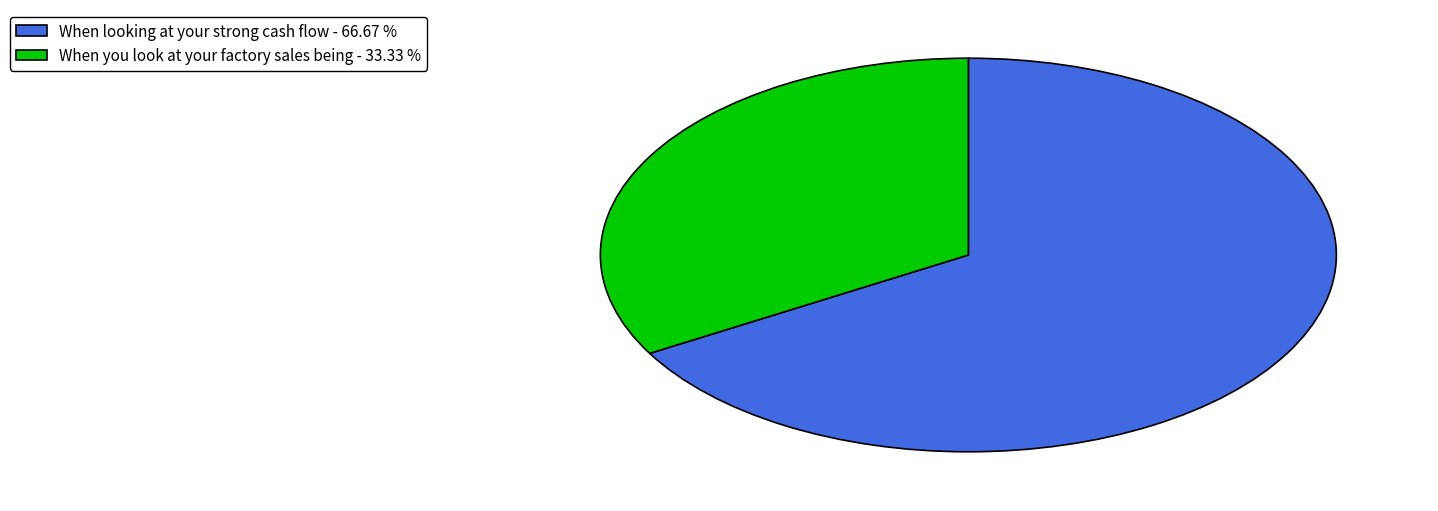

Which slice is the smallest?

When you look at your factory sales being